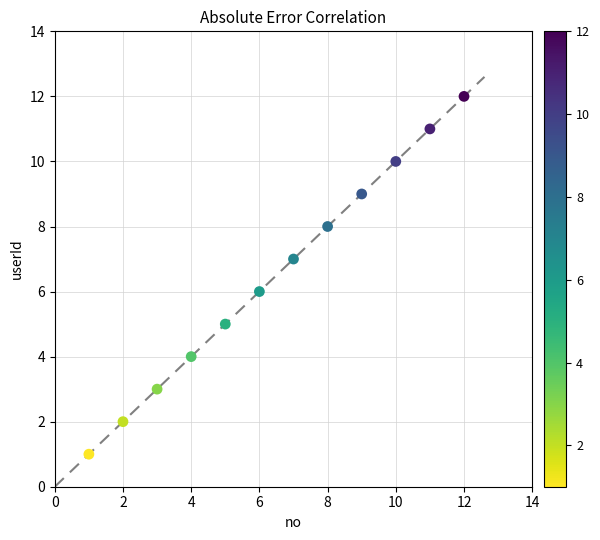

What is the range of X values (max minus min)?

11